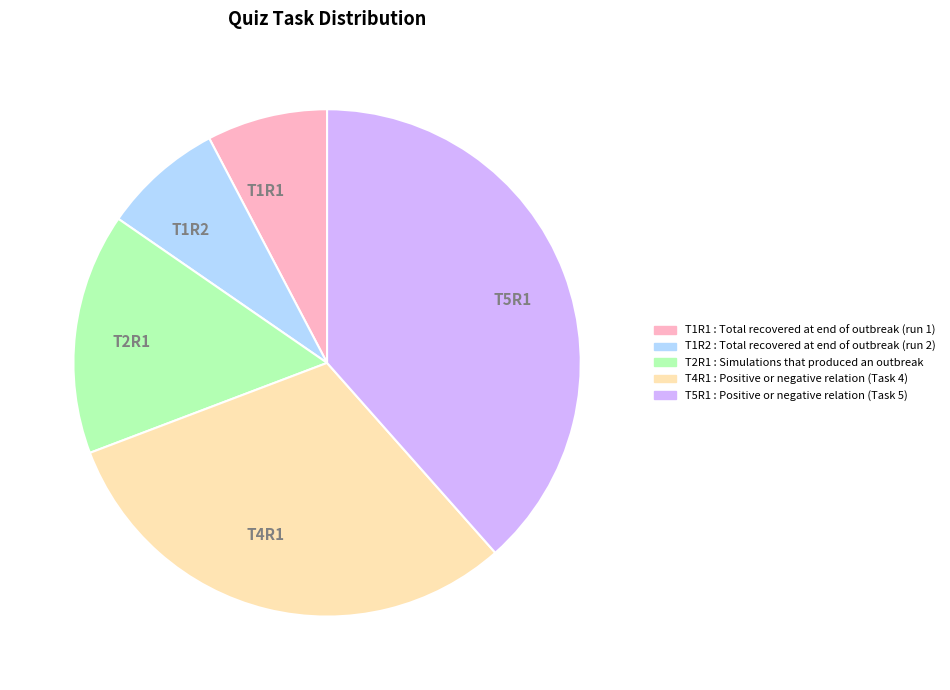

Between T2R1 and T5R1, which is larger?

T5R1